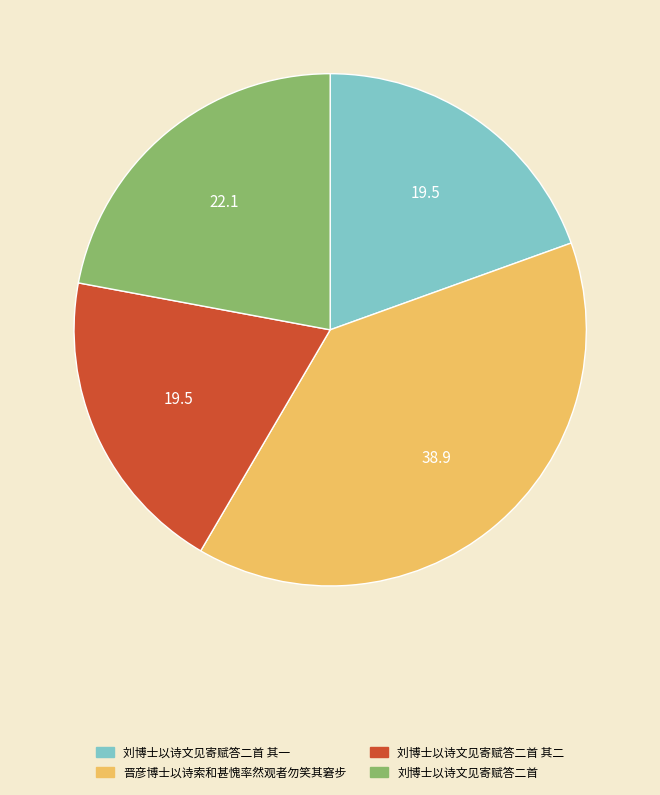

Which slice is the largest?

晋彦博士以诗索和甚愧率然观者勿笑其窘步